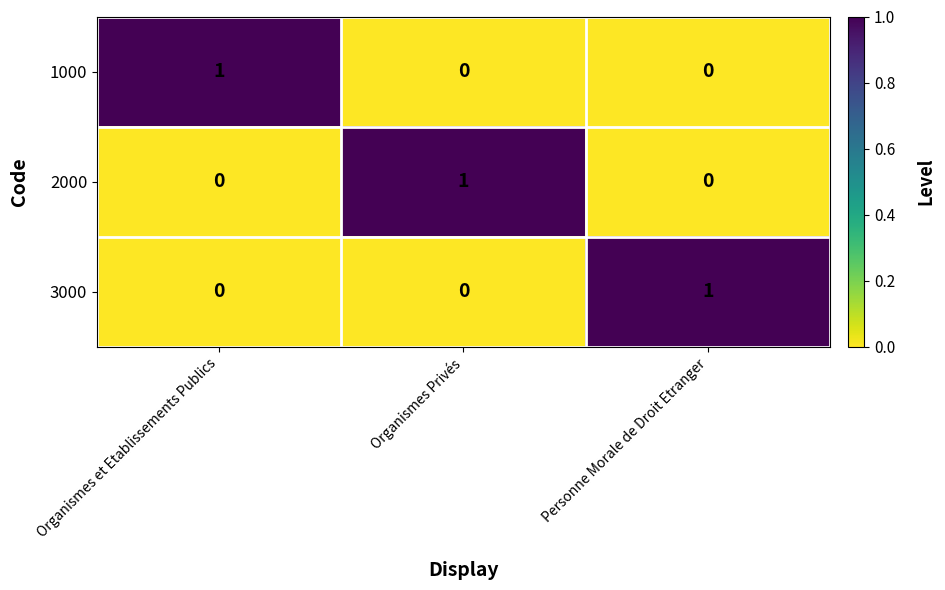

At how many categories does at least one series exceed 0?

3